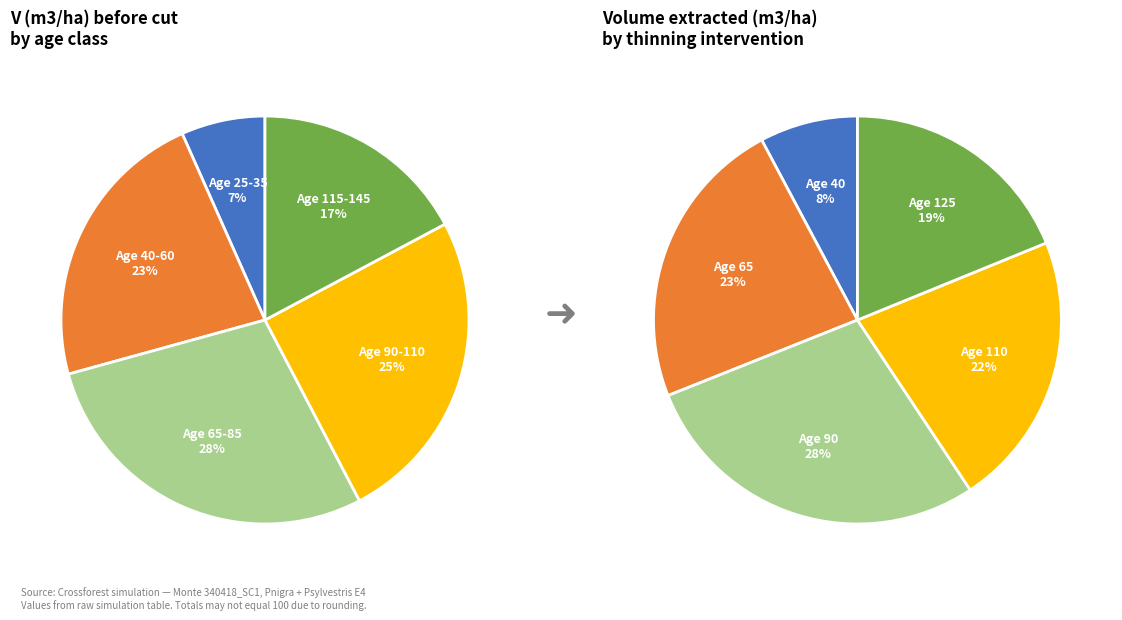

Combined, do 110 and 105 account for over 50%?

No